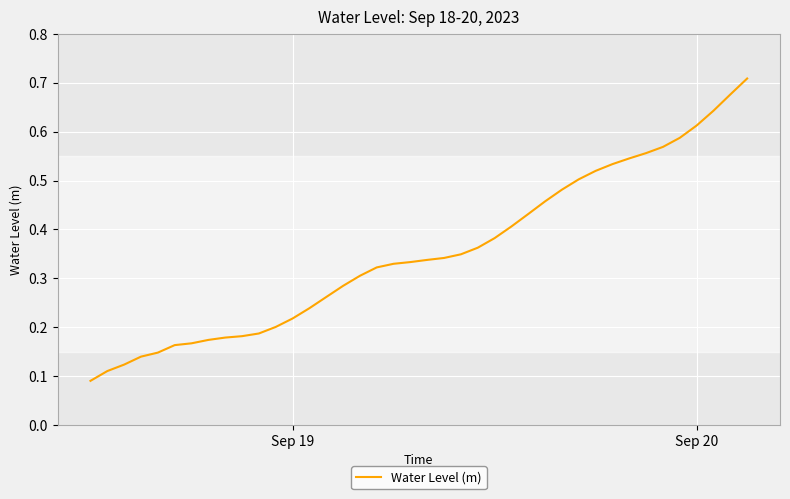

Does the chart have visible grid lines?

Yes